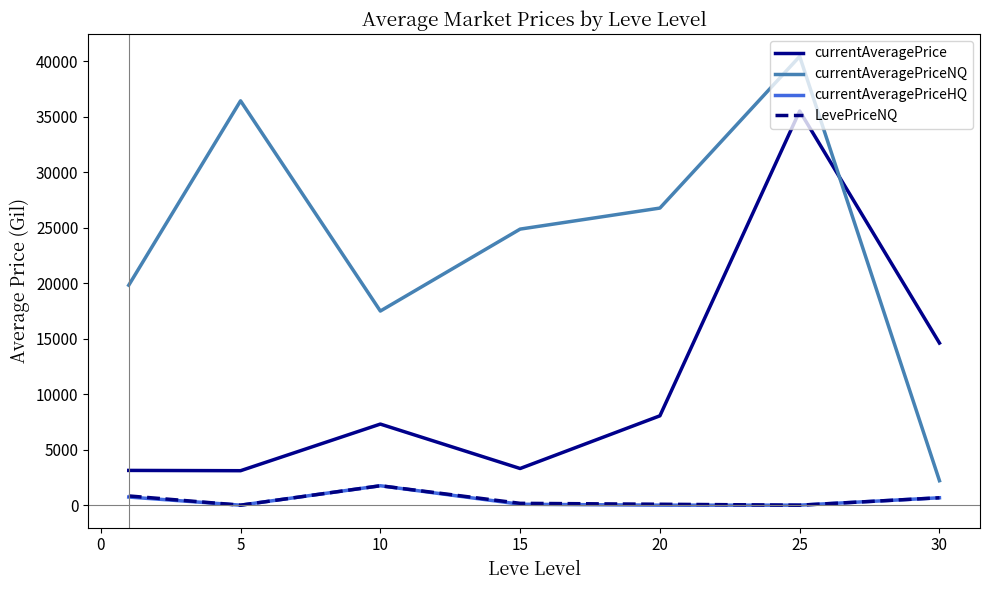

True or false: currentAveragePriceHQ and currentAveragePrice cross at least once.

False